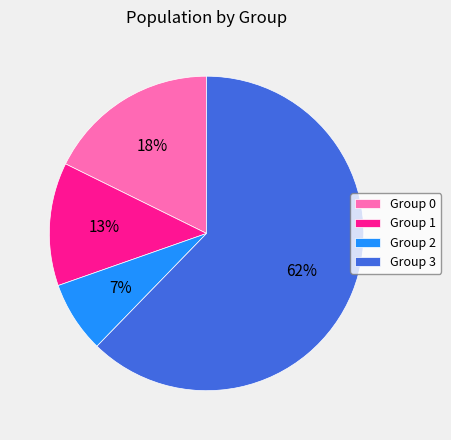

Is the sum of Group 1 and Group 0 greater than half?

No